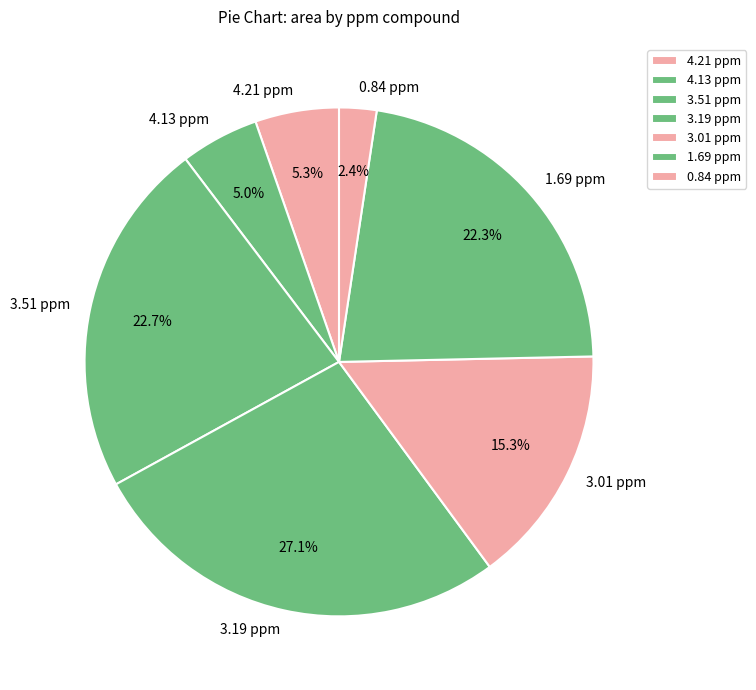

How many slices are in this pie chart?

7